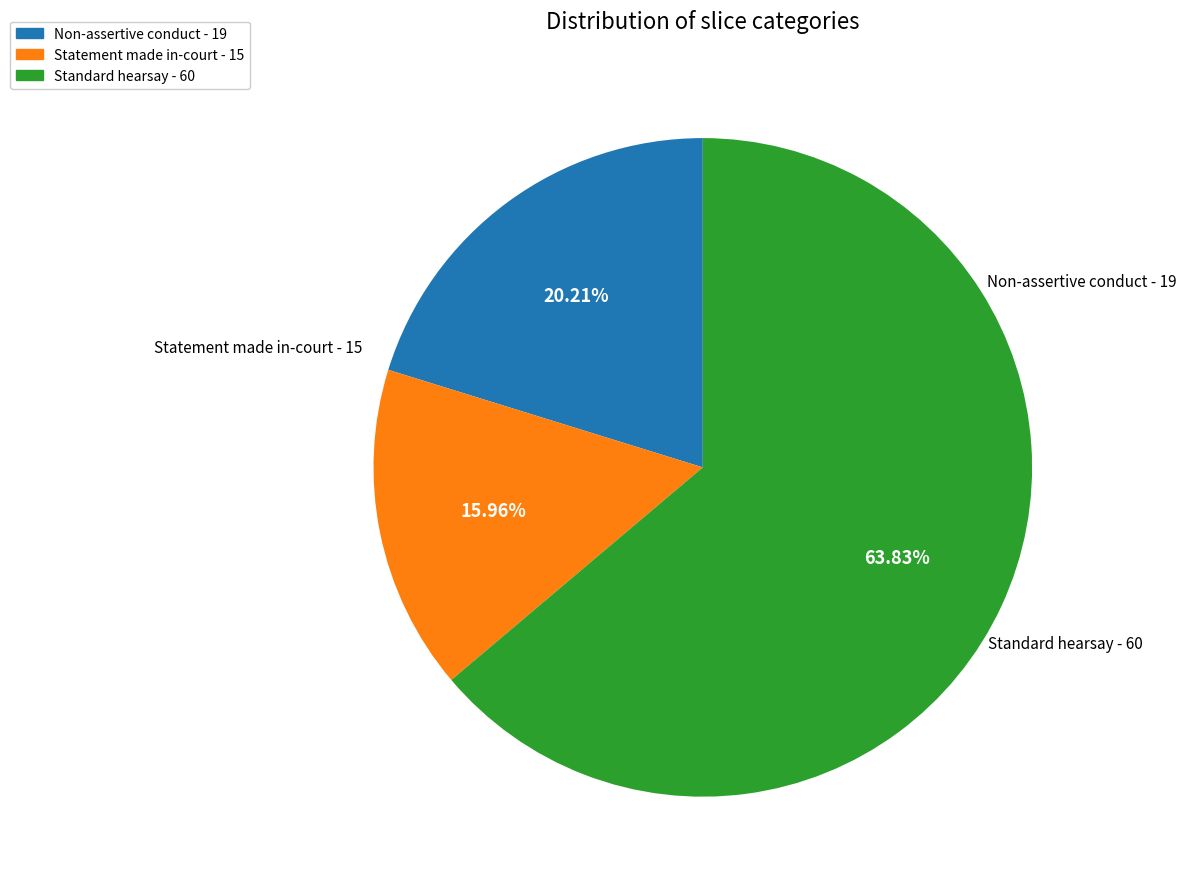

What percentage do Standard hearsay and Non-assertive conduct together represent?

84.0%